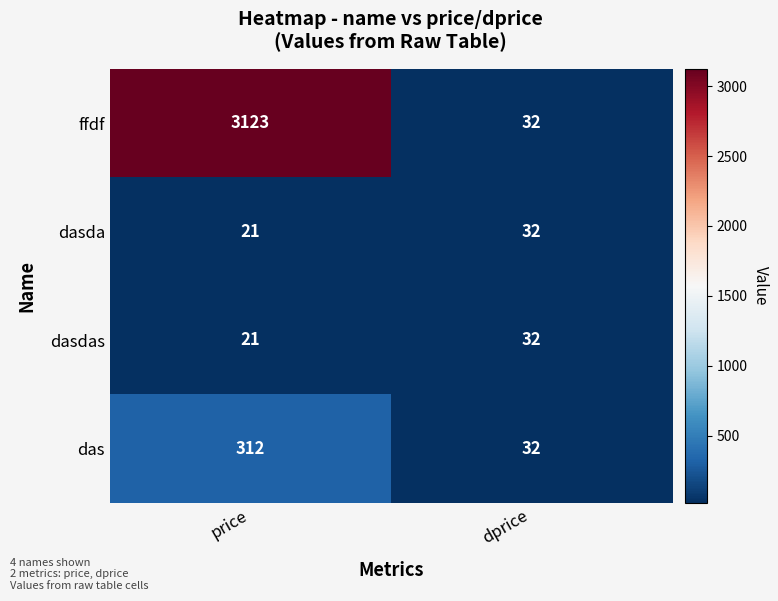

Which series has the largest total across all categories?

ffdf